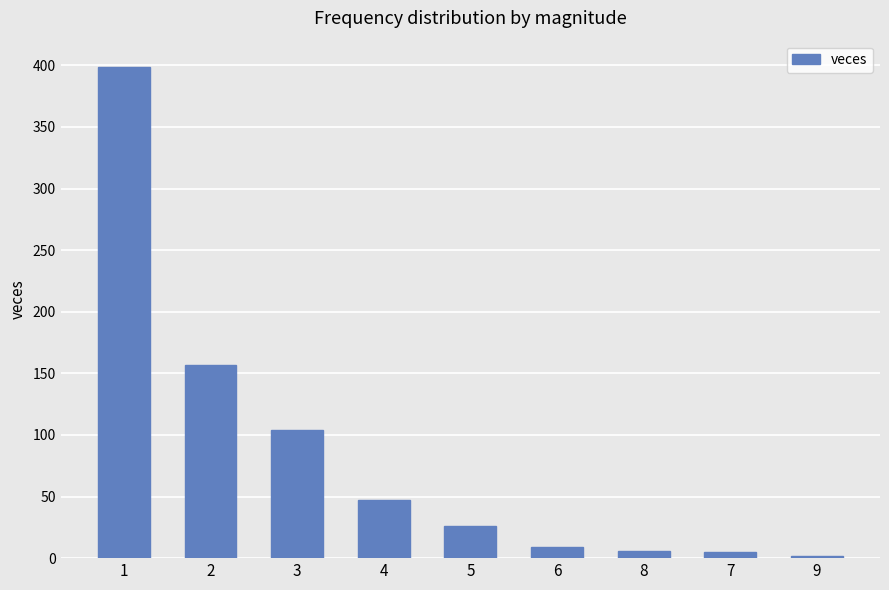

What is the value of the 4th bar from the left?

47